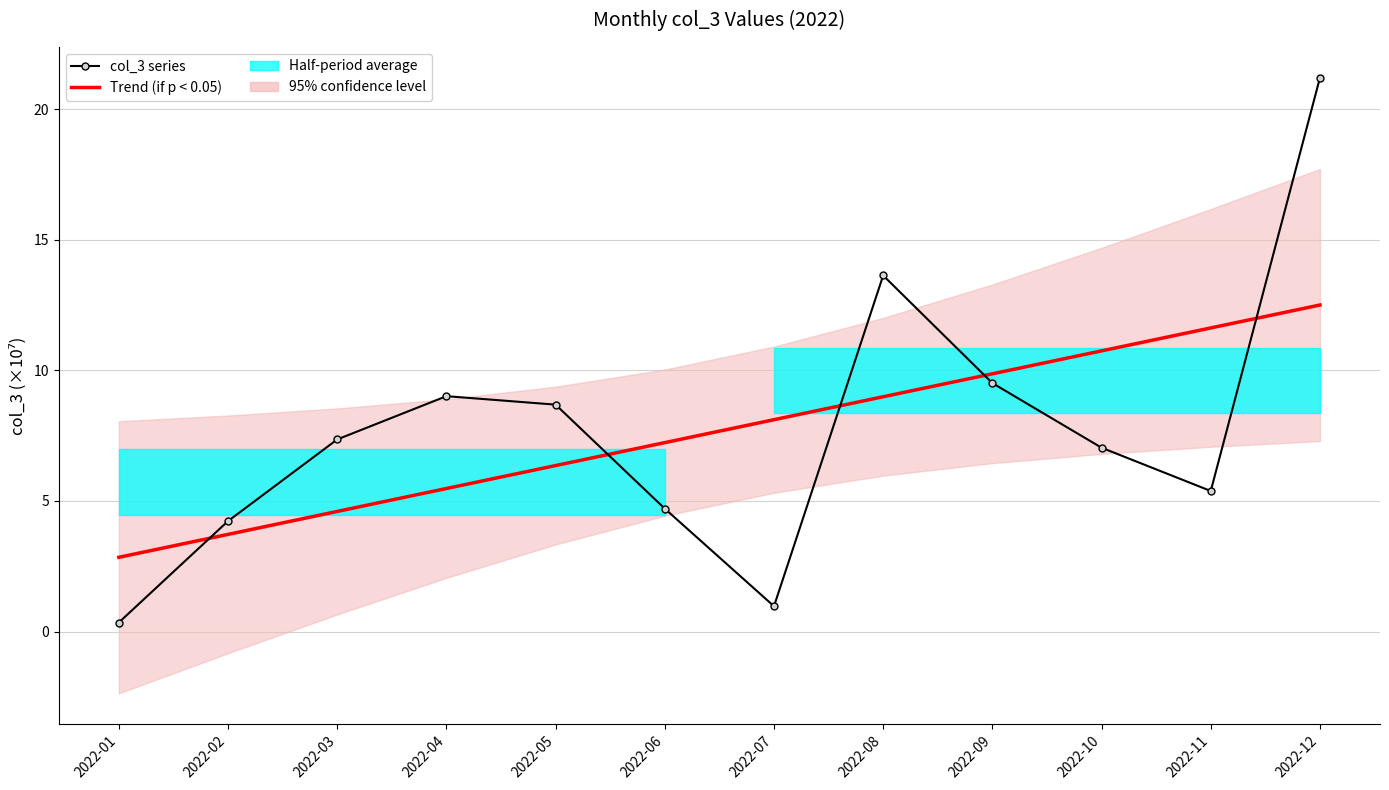

How many lines are shown in the chart?

2